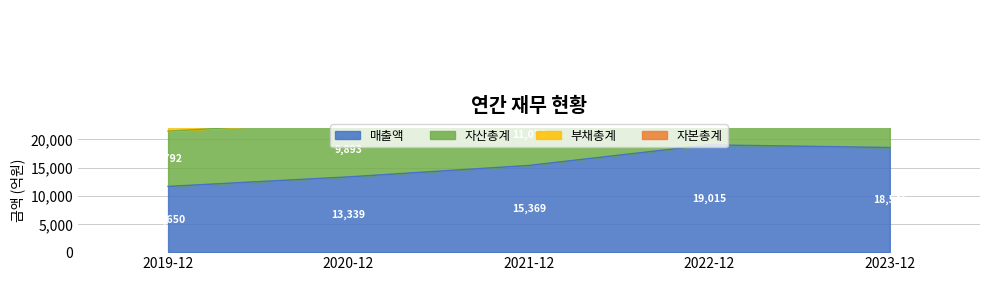

How many interior local peaks does the 부채총계 series have?

1